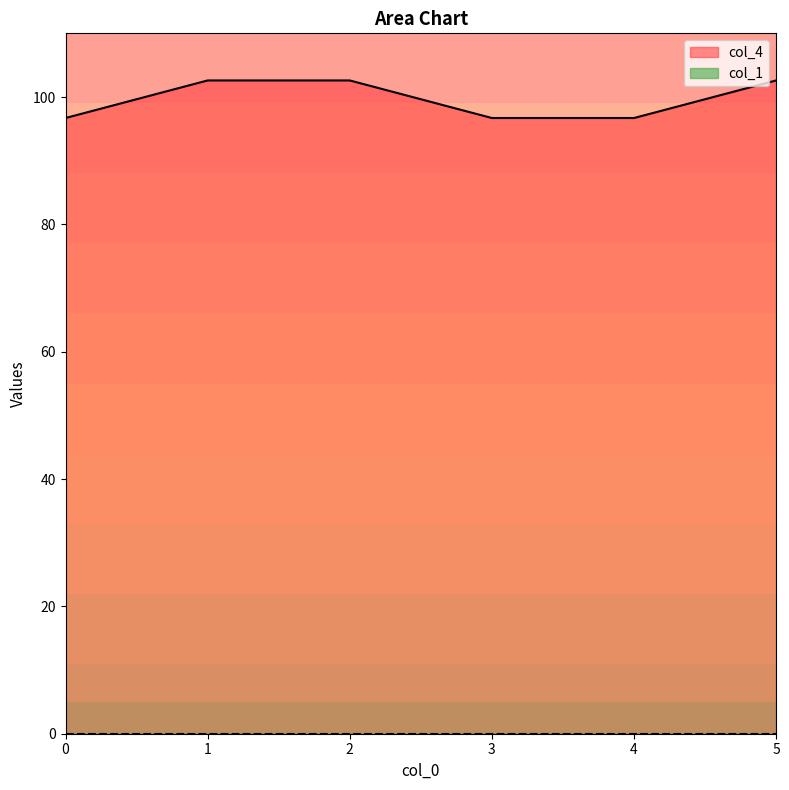

At which label does the data first exceed 102?

1